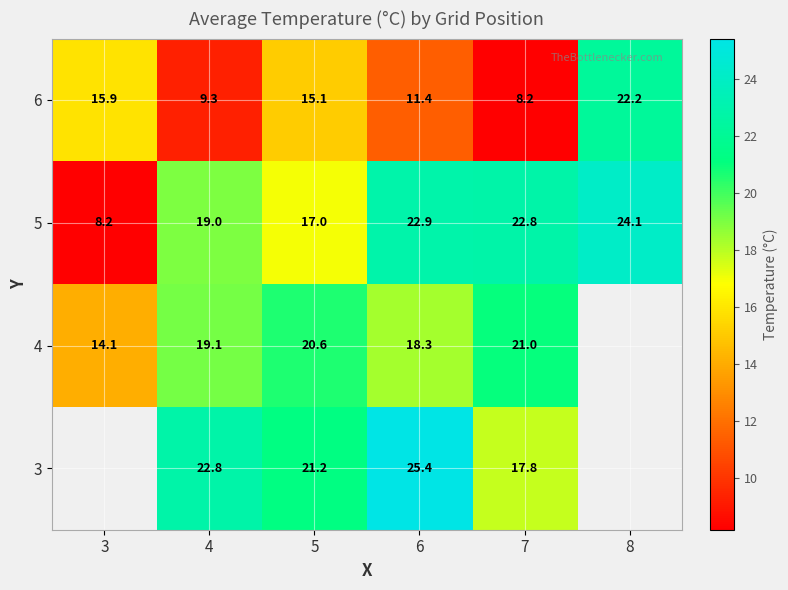

True or false: 3 has a value of 10.8 at 7.

False